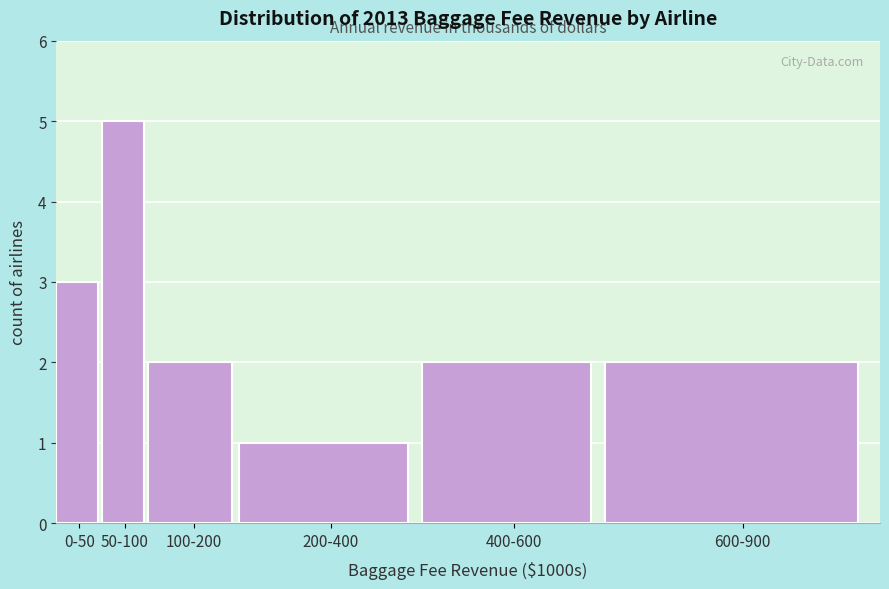

Reading left to right, transcribe all the data shown in this chart.

3	5	2	1	2	2